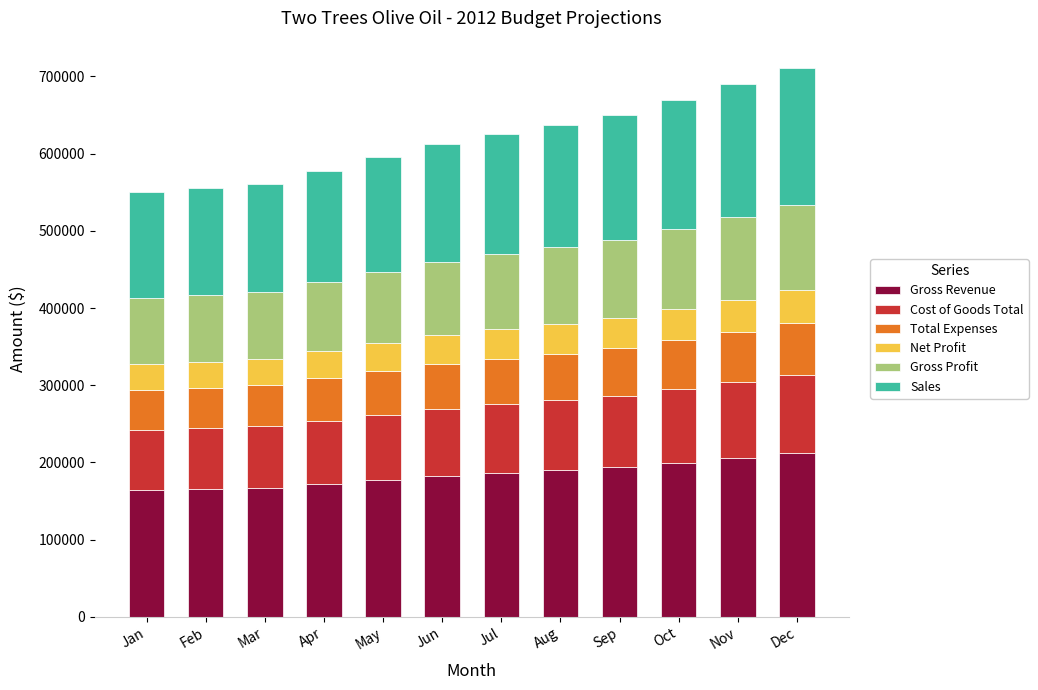

Does the chart contain stacked bars?

Yes